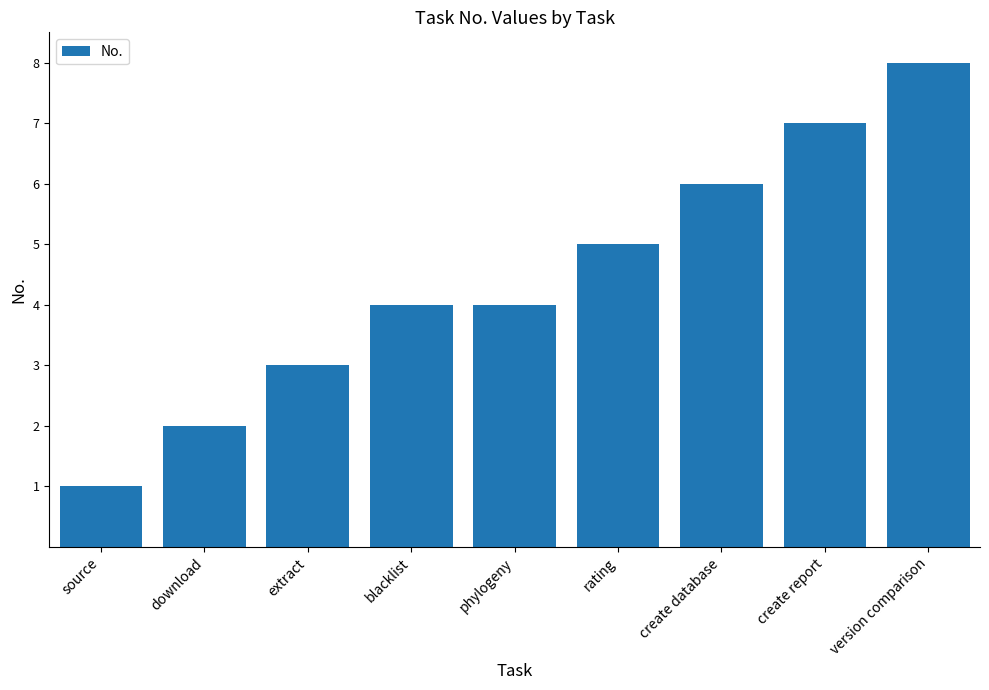

How many data points does each series have?

9